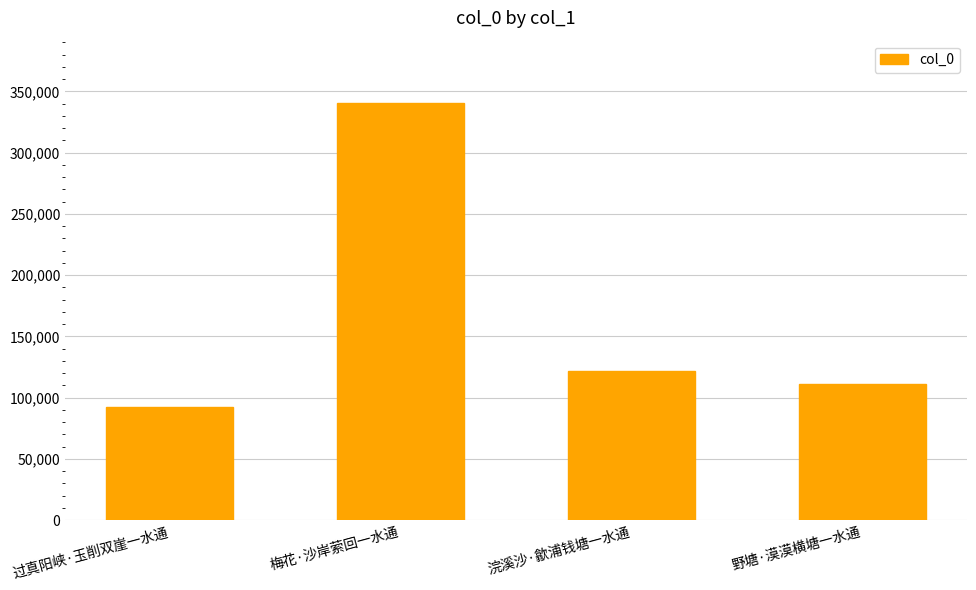

What is the value of the 1st bar from the left?

92248